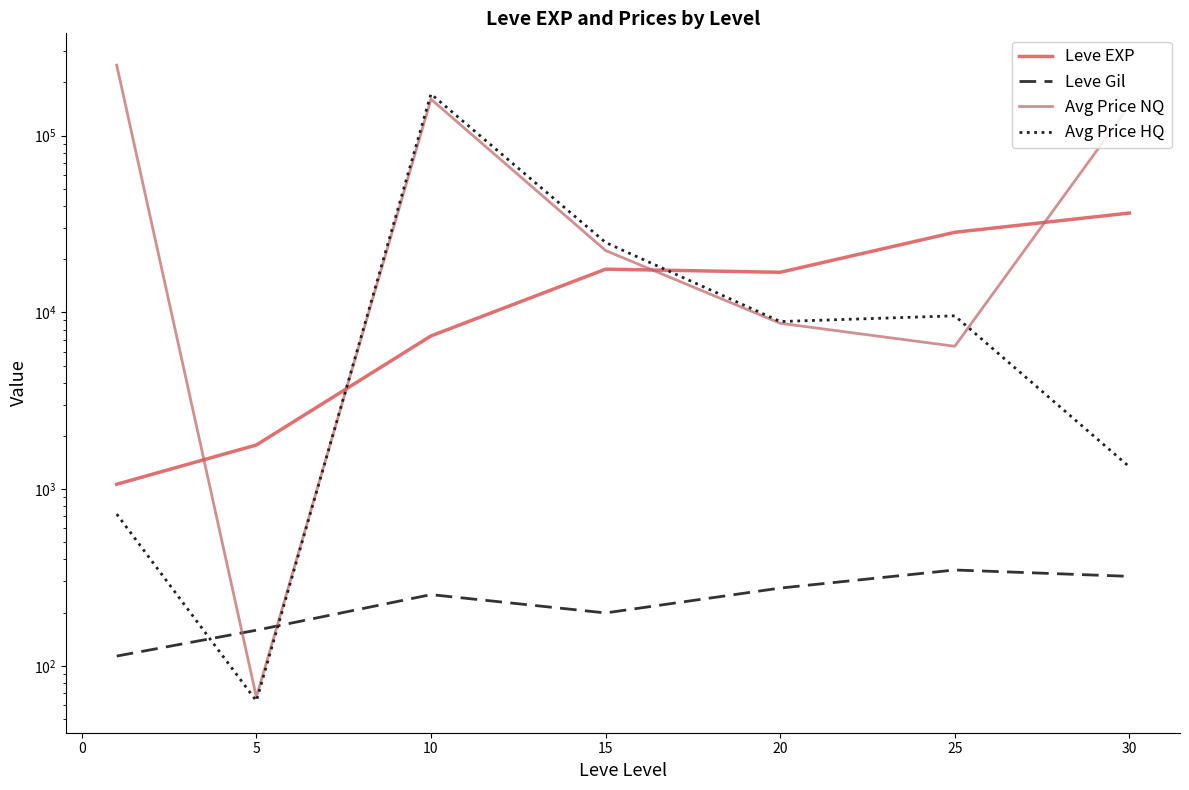

How many data points in Avg Price HQ are less than 8876?

3